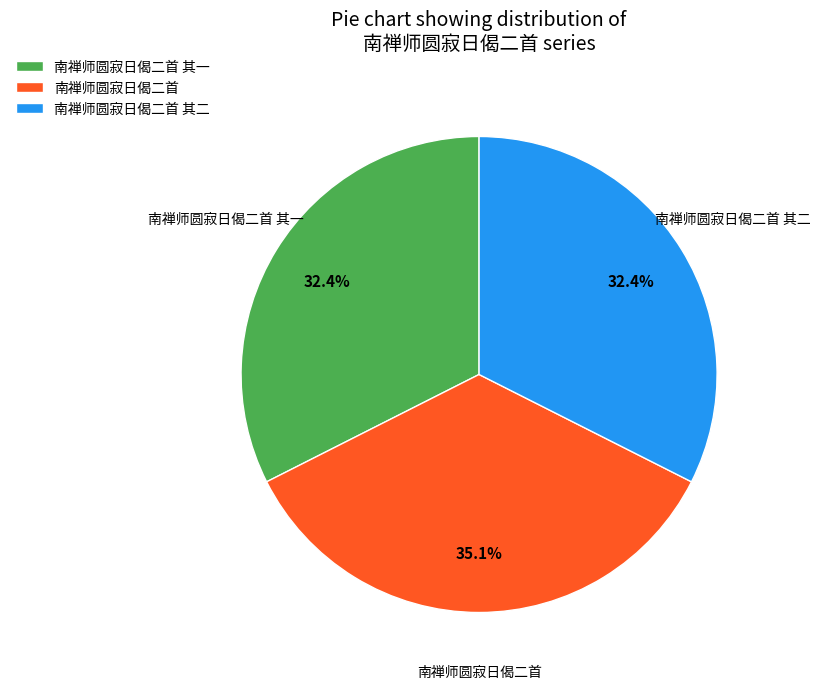

To the nearest percent, what percentage of the pie is 南禅师圆寂日偈二首 其二?

32%